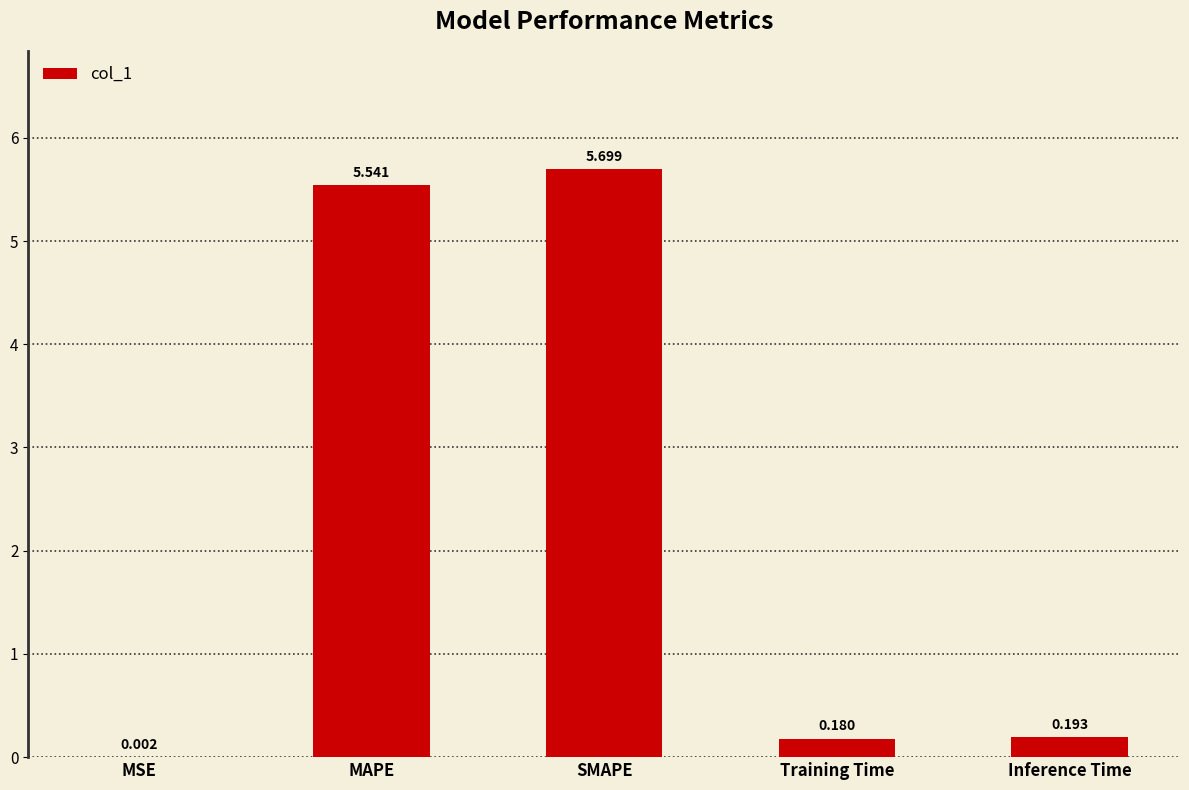

Which category has the highest value across all series?

SMAPE